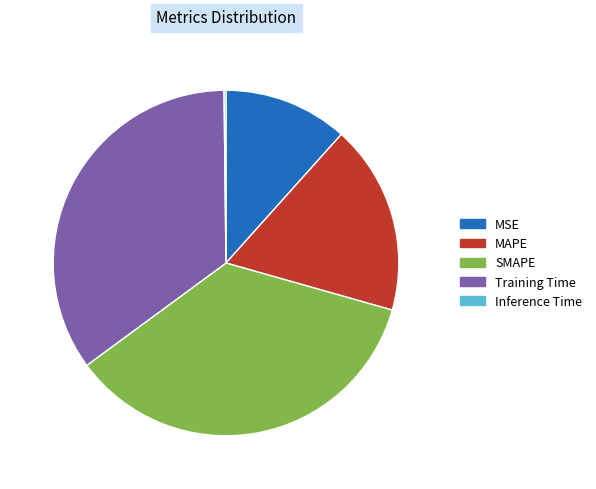

Which slice is the largest?

SMAPE